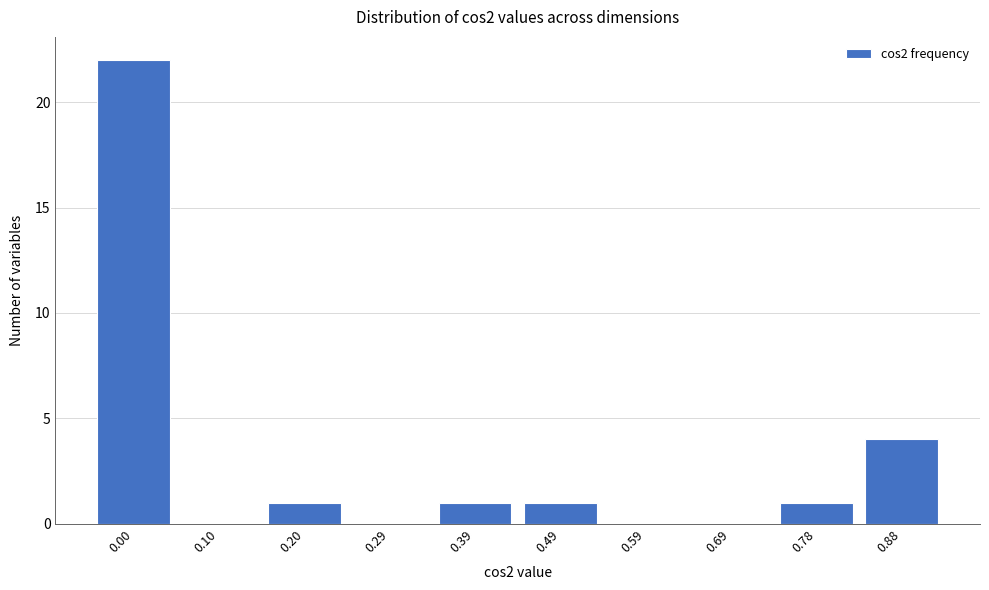

Reading left to right, transcribe all the data shown in this chart.

0.00=22	0.10=0	0.20=1	0.29=0	0.39=1	0.49=1	0.59=0	0.69=0	0.78=1	0.88=4